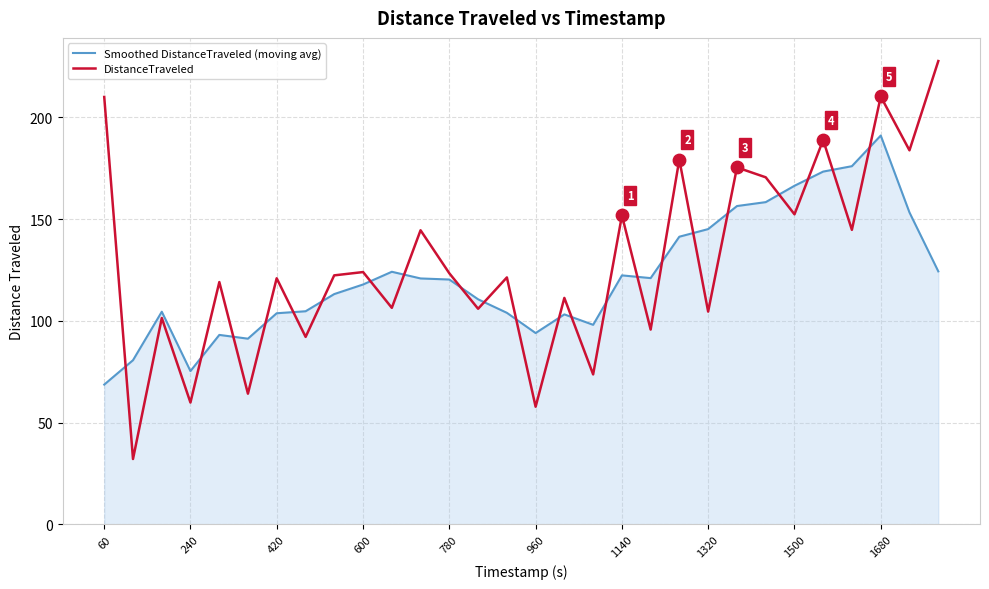

What is the difference between the maximum and minimum values in the DistanceTraveled series?

195.5